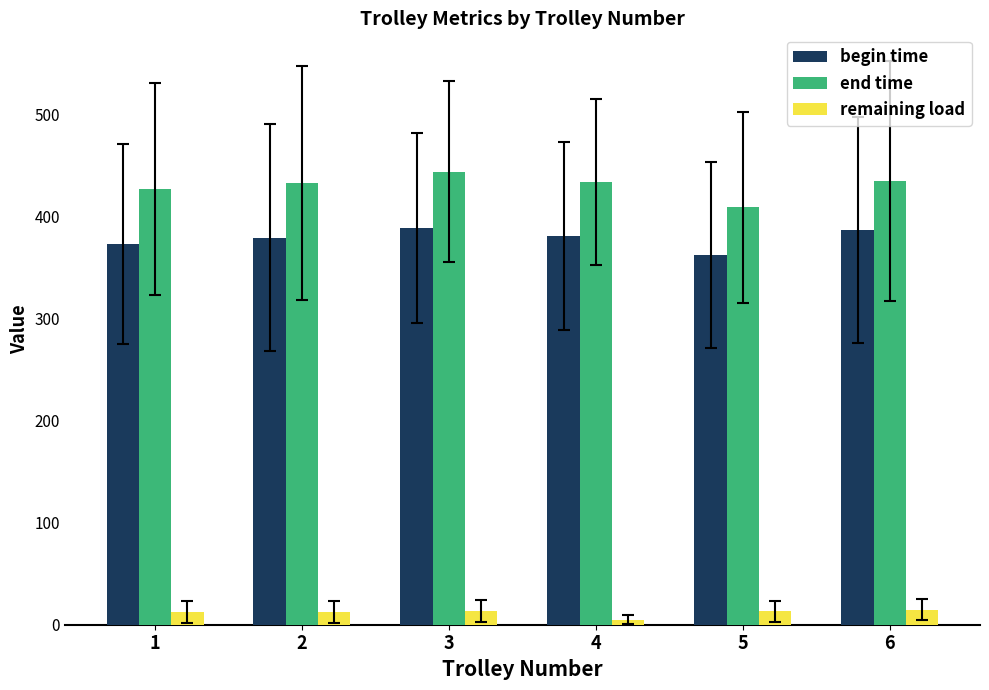

Rank the series at 3 from lowest to highest value.

remaining load, begin time, end time